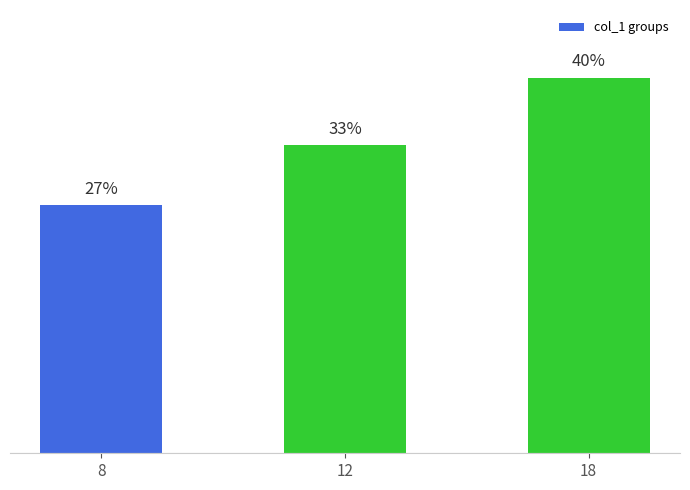

List the labels in order of value, largest first.

18, 12, 8